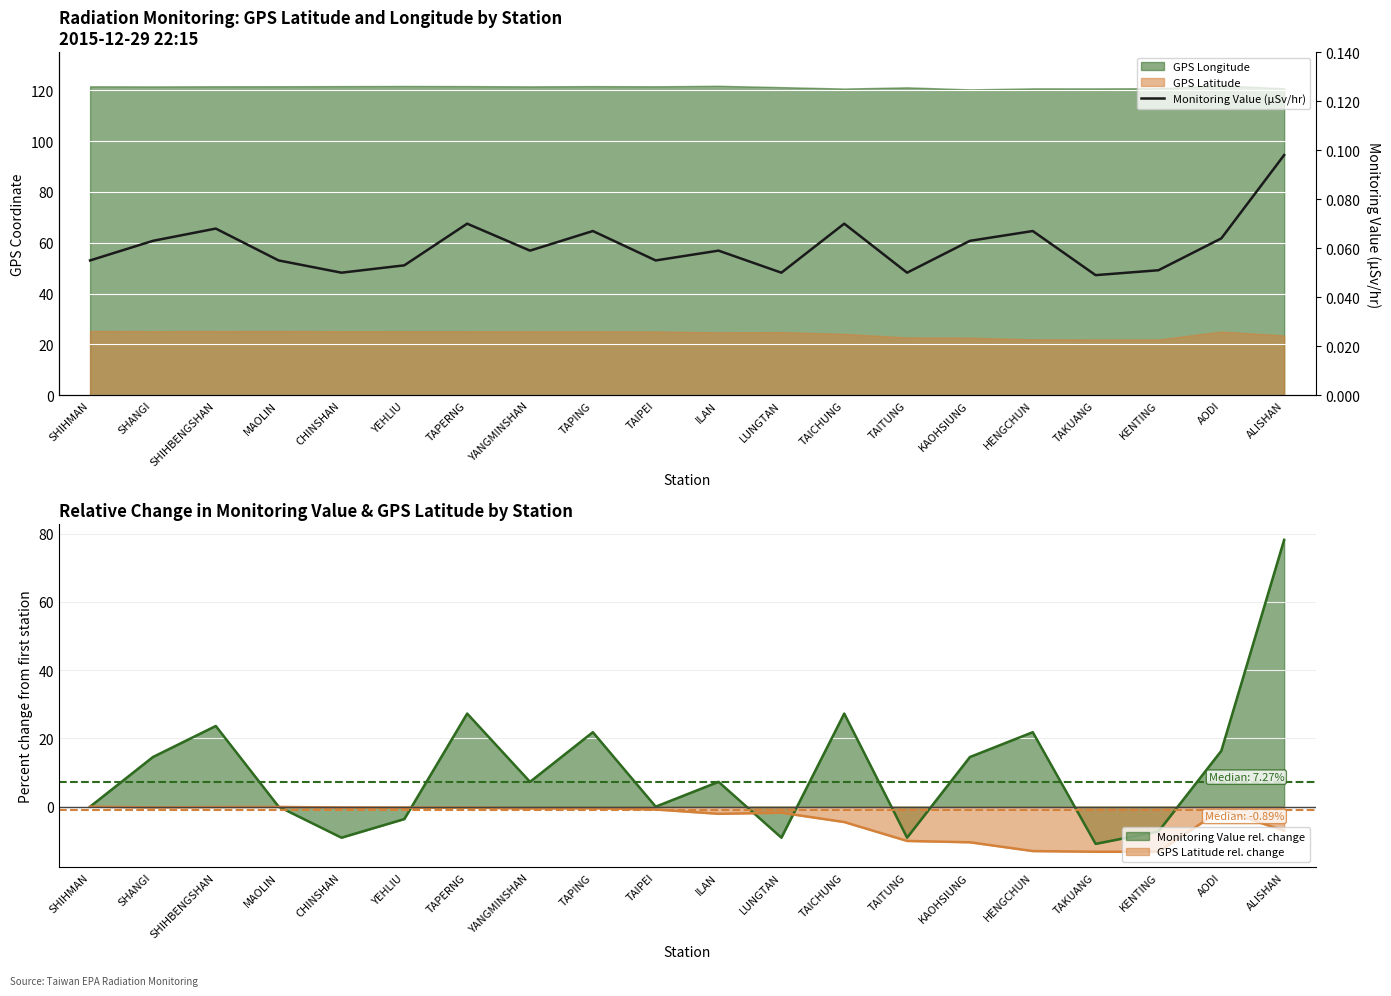

How many categories are shown in the chart?

20